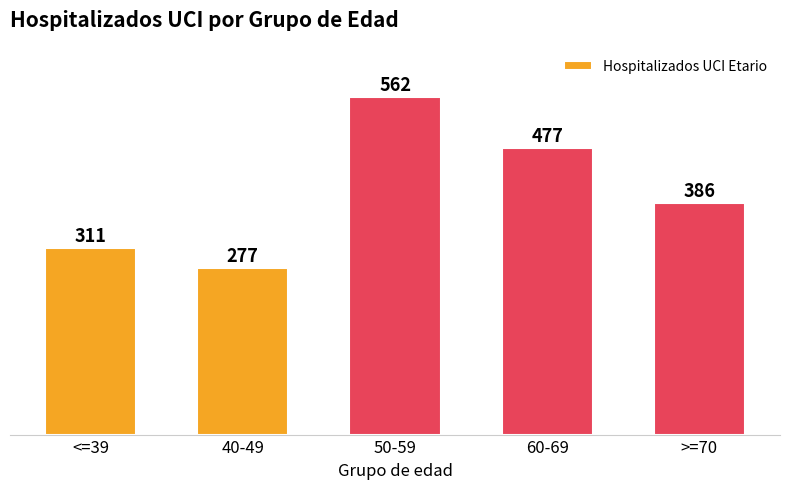

Reading left to right, what are all the values shown in this chart?

<=39=311	40-49=277	50-59=562	60-69=477	>=70=386